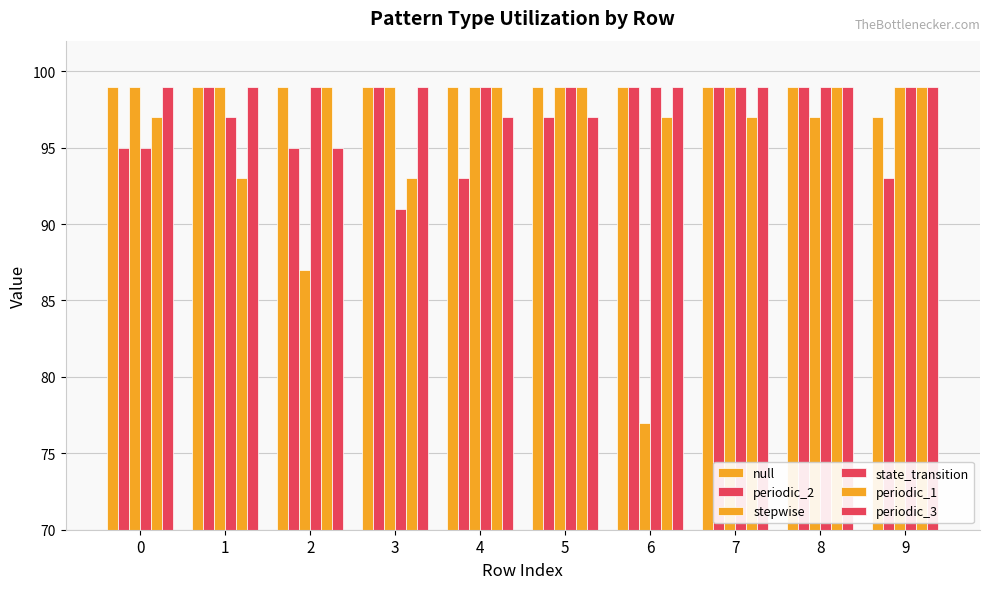

What is the sum of the state_transition values at 5 and 8?

198